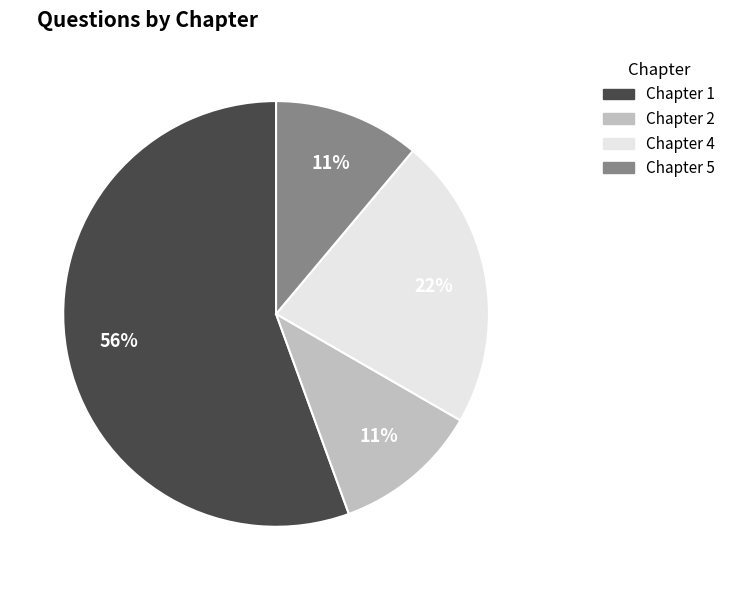

The Chapter 2 slice represents 24% of the pie. True or false?

False